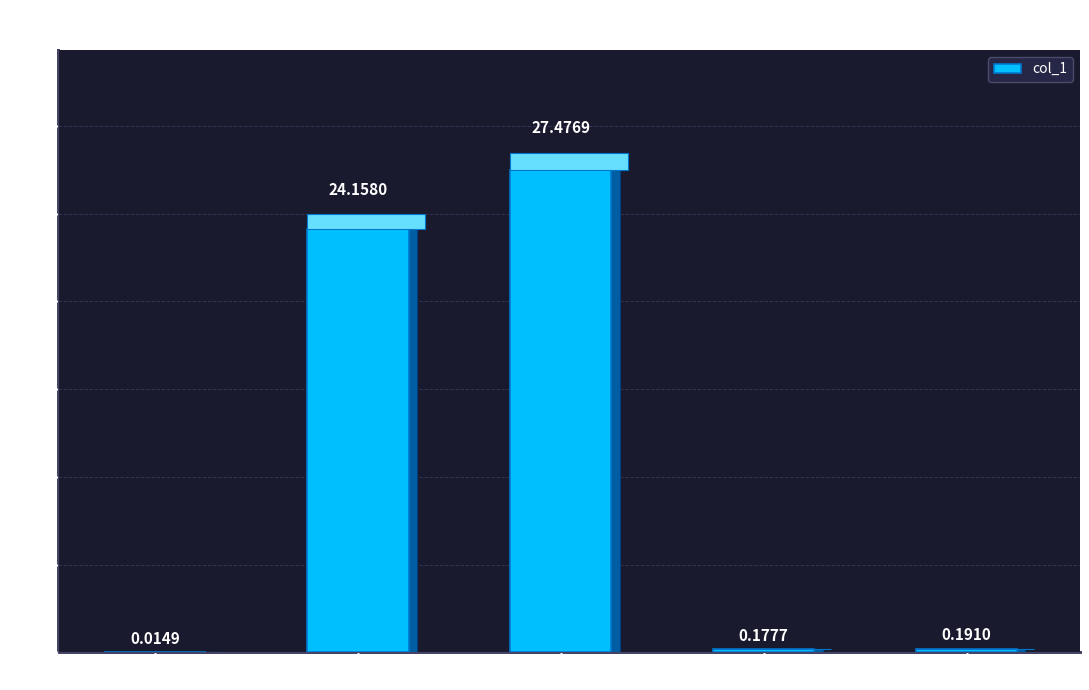

What is the greatest value displayed?

27.5